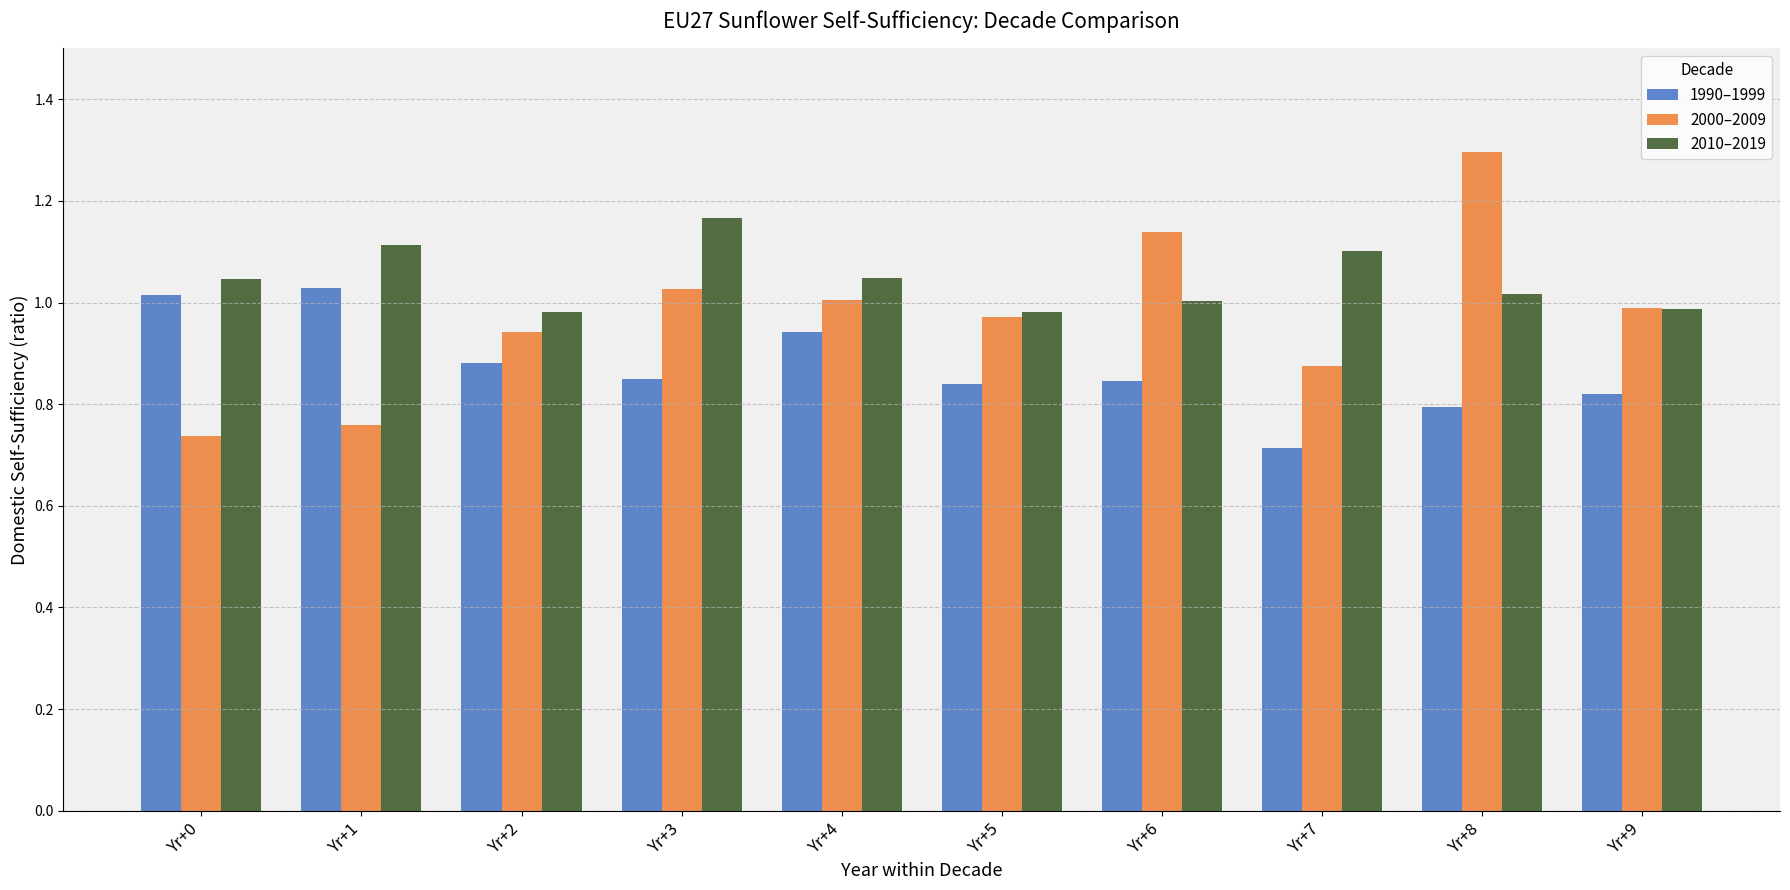

At which category is the sum across all series the highest?

Yr+8